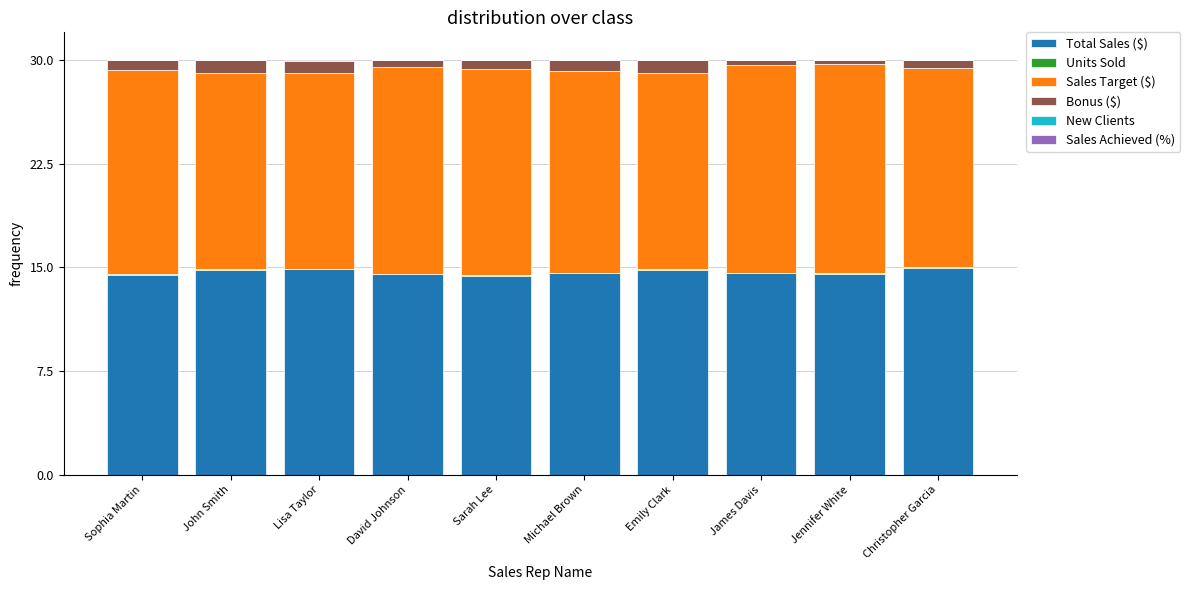

Which series changed the most between David Johnson and Michael Brown?

Sales Target ($)